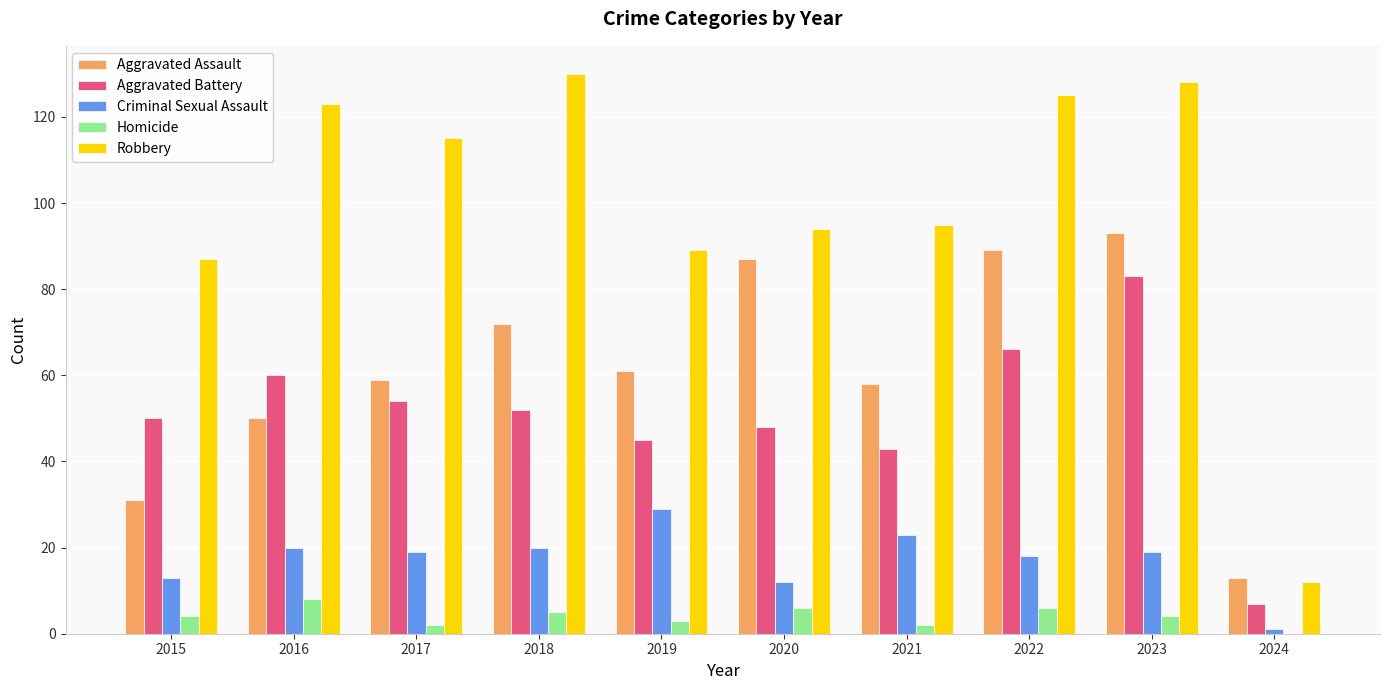

What is the sum of all Aggravated Battery values?

508